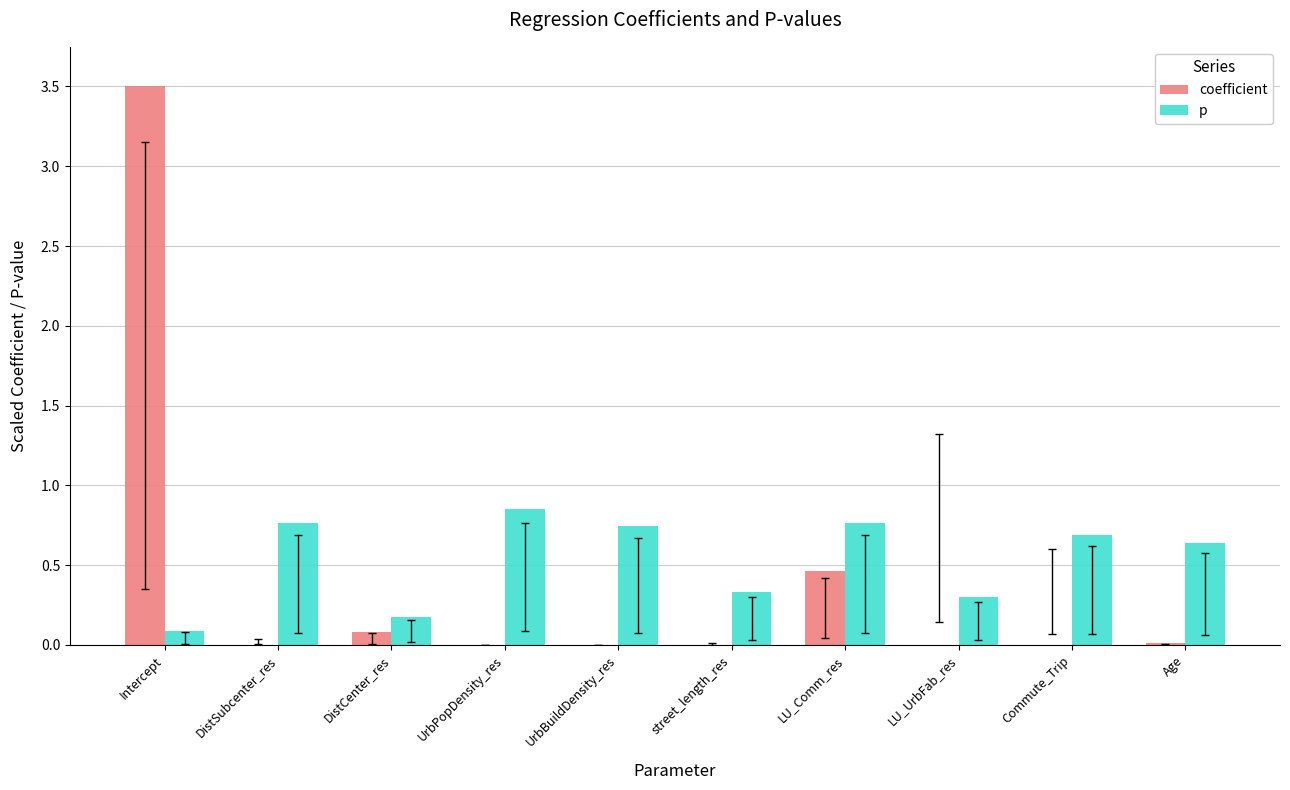

What is the label of the 2nd bar from the left?

DistSubcenter_res